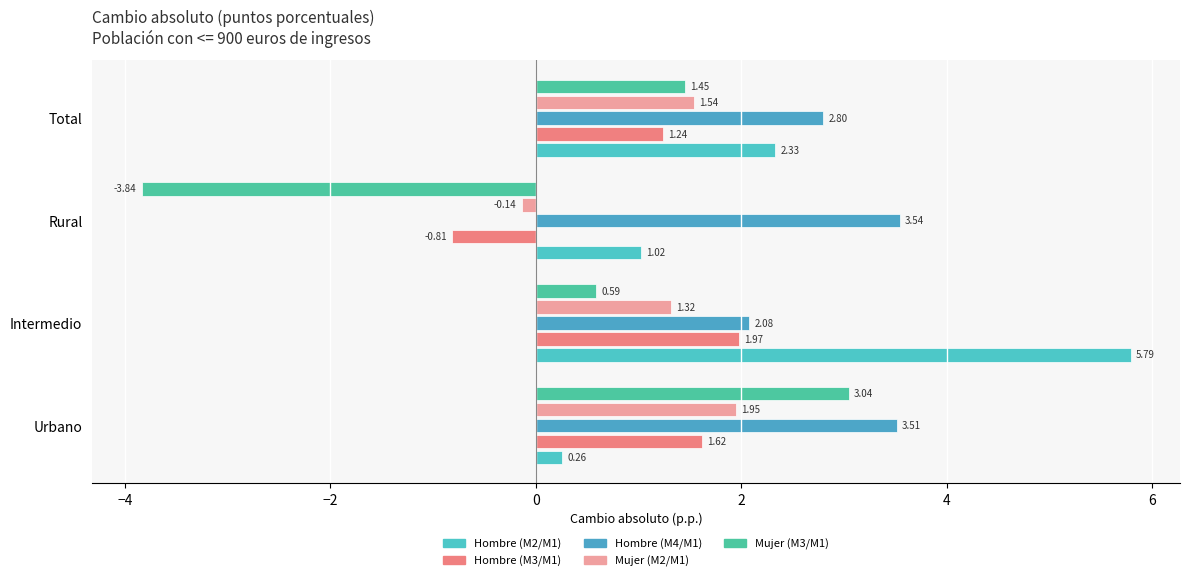

Reading left to right, extract all data points from this chart.

Hombre (M2/M1): 0.3	5.8	1.0	2.3
Hombre (M3/M1): 1.6	2.0	-0.8	1.2
Hombre (M4/M1): 3.5	2.1	3.5	2.8
Mujer (M2/M1): 1.9	1.3	-0.1	1.5
Mujer (M3/M1): 3.0	0.6	-3.8	1.5